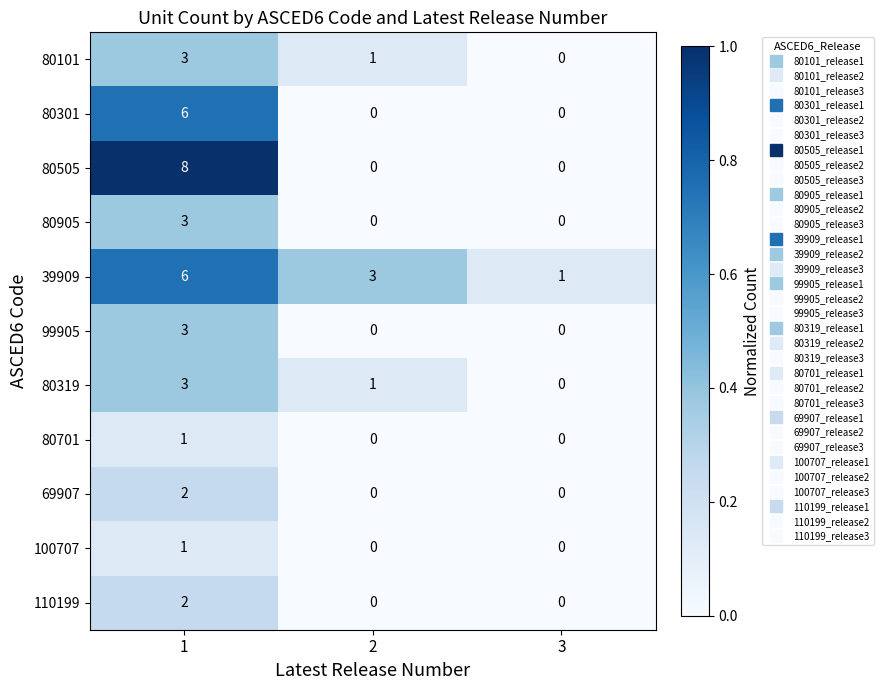

What is the sum of the 80301 values at 1 and 3?

6